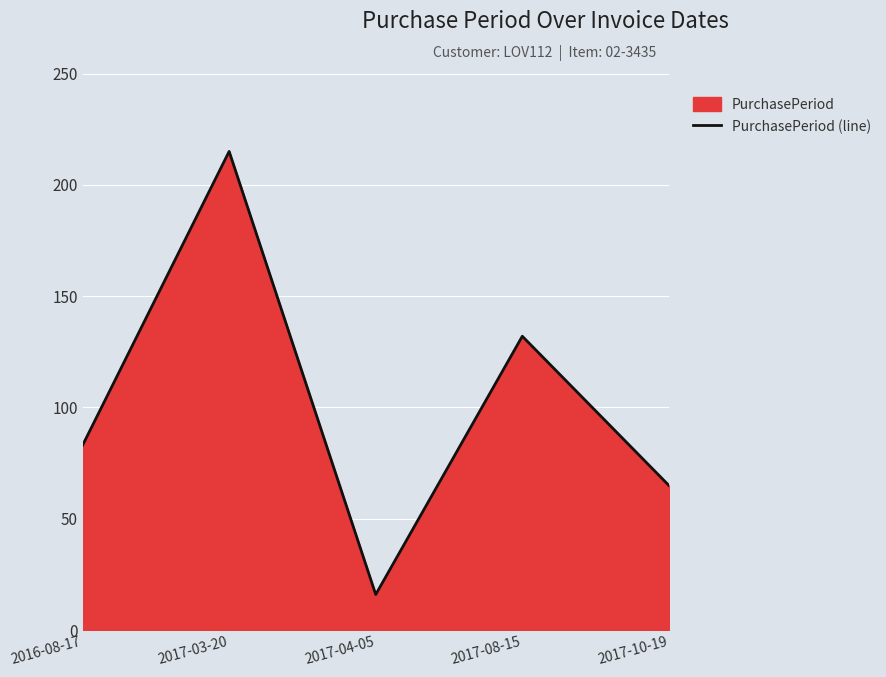

Where is the data nearest to the value 115?

2017-08-15